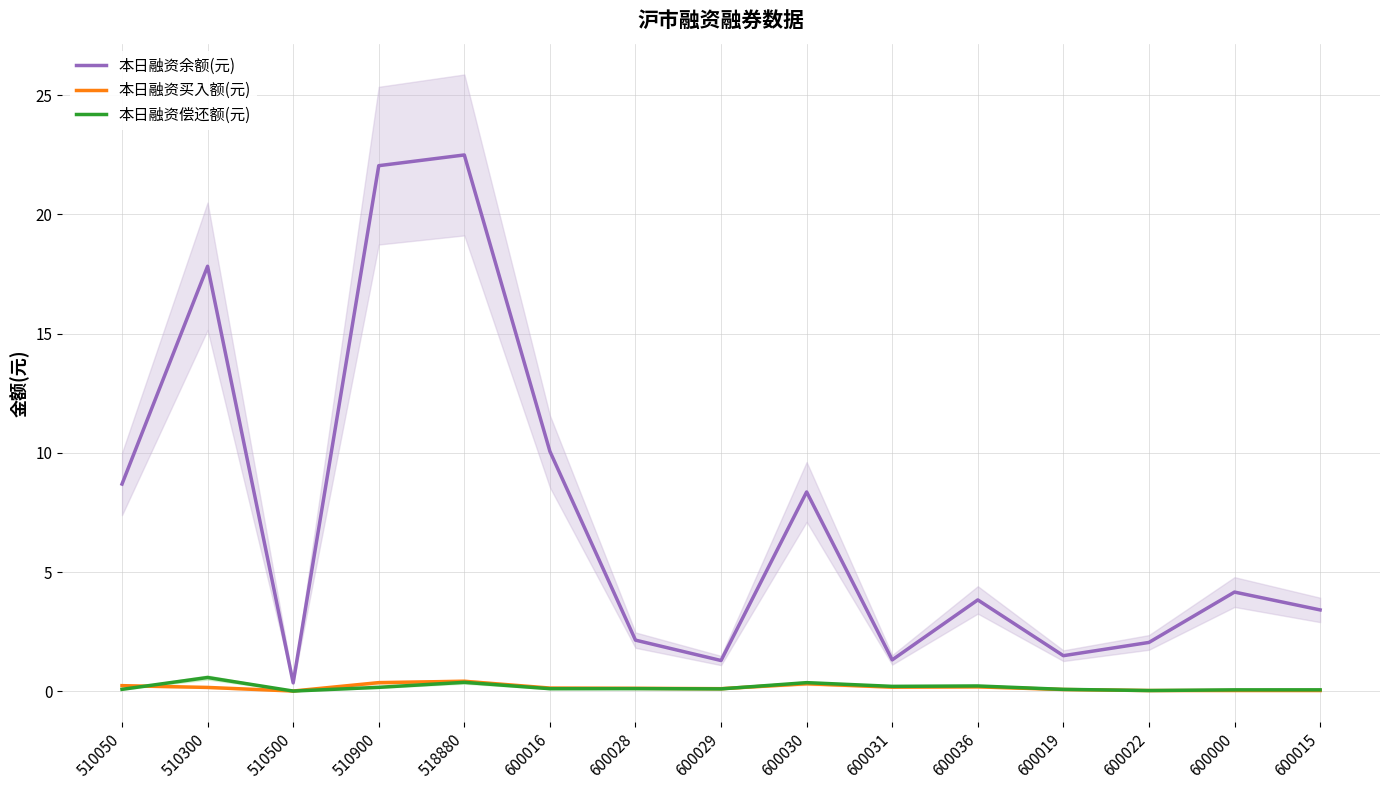

At which category does 本日融资买入额(元) reach its first local peak?

518880